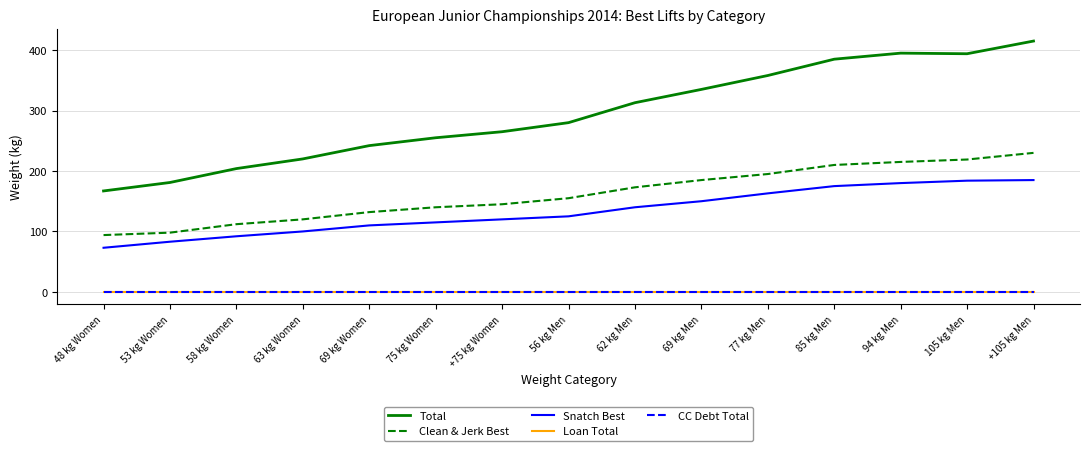

How many lines are shown in the chart?

5